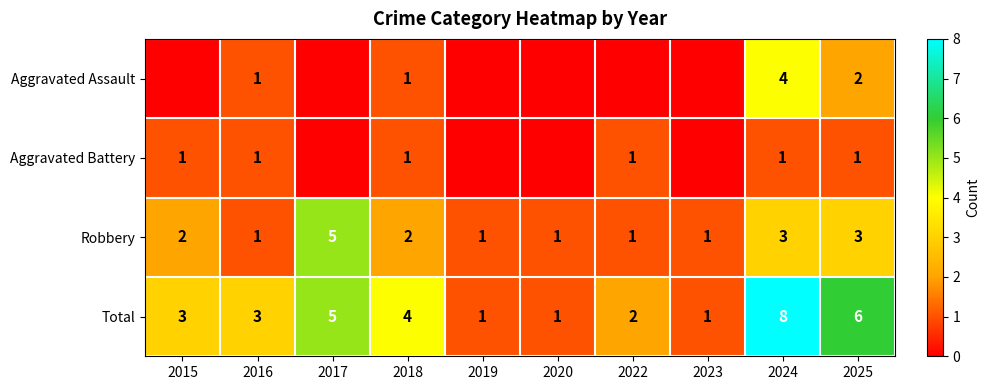

How many categories are shown in the chart?

10